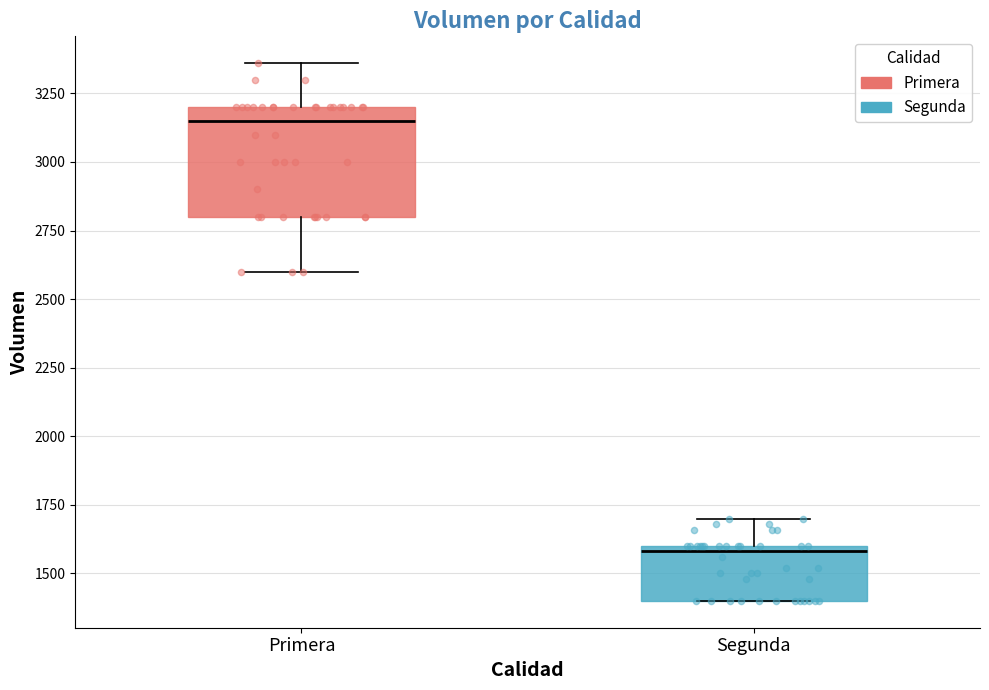

Reading left to right, transcribe this box plot: for each box, give where its median line is, the range the box spans, and where its two whiskers end, as read against the y-axis. The values are not printed on the chart, so give them approximately, as read against the axis.

Primera: median 3150, box 2800 to 3200, whiskers 2600 to 3350
Segunda: median 1600 (just below the box's upper edge), box 1400 to 1600, whiskers 1400 to 1700